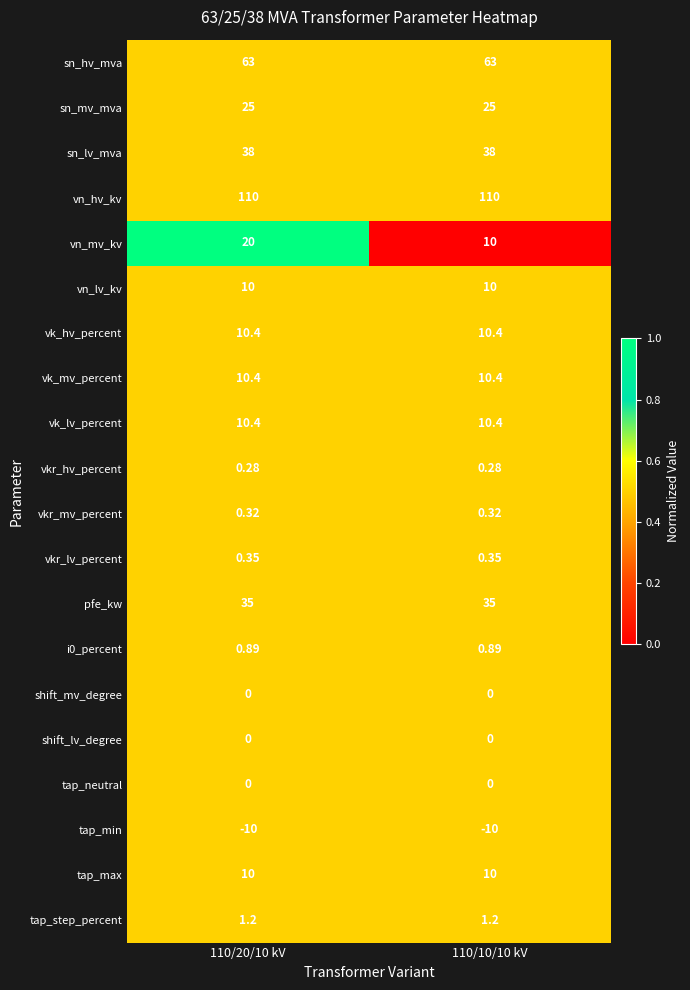

At which category is the sum across all series the highest?

110/20/10 kV